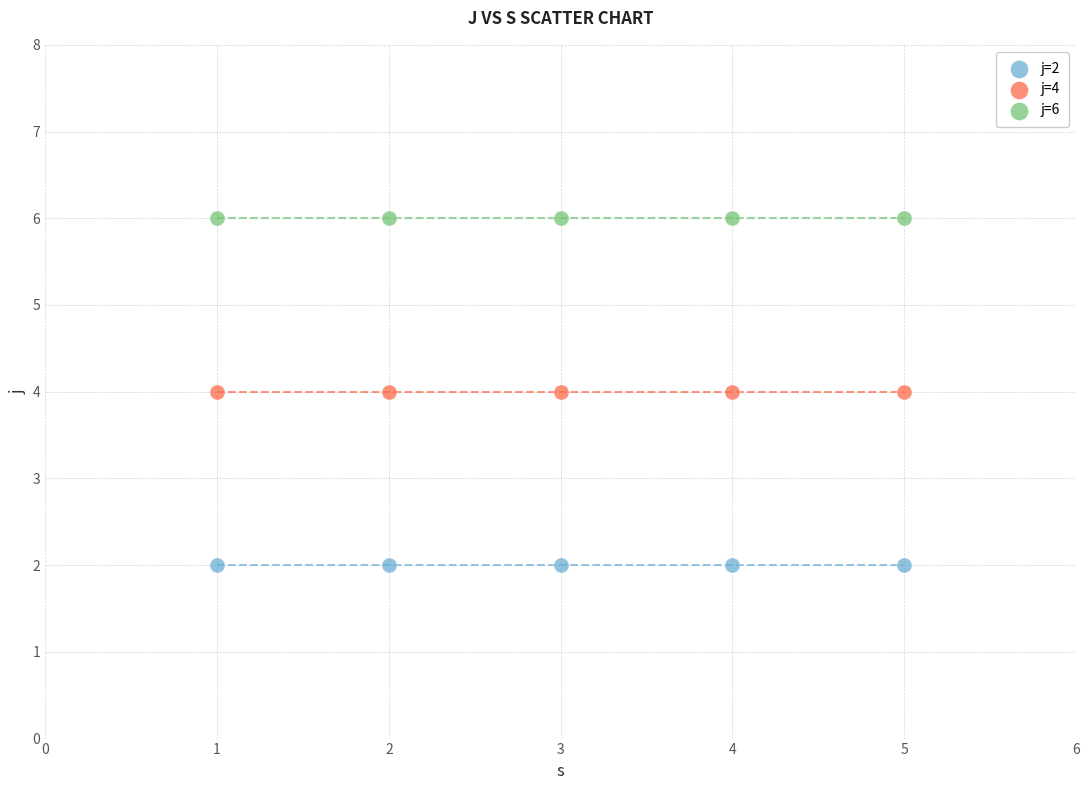

Which series reaches the minimum Y coordinate?

j=2